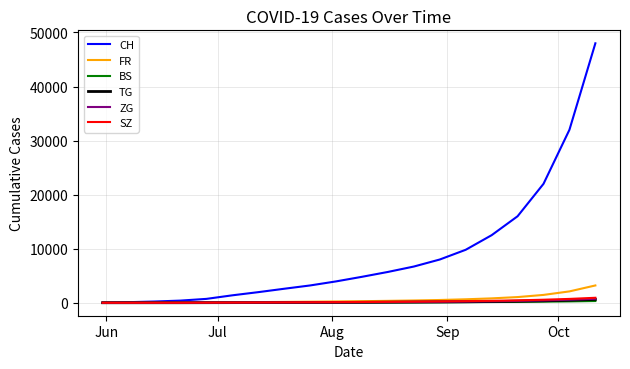

Does the chart display data point markers on the line(s)?

No